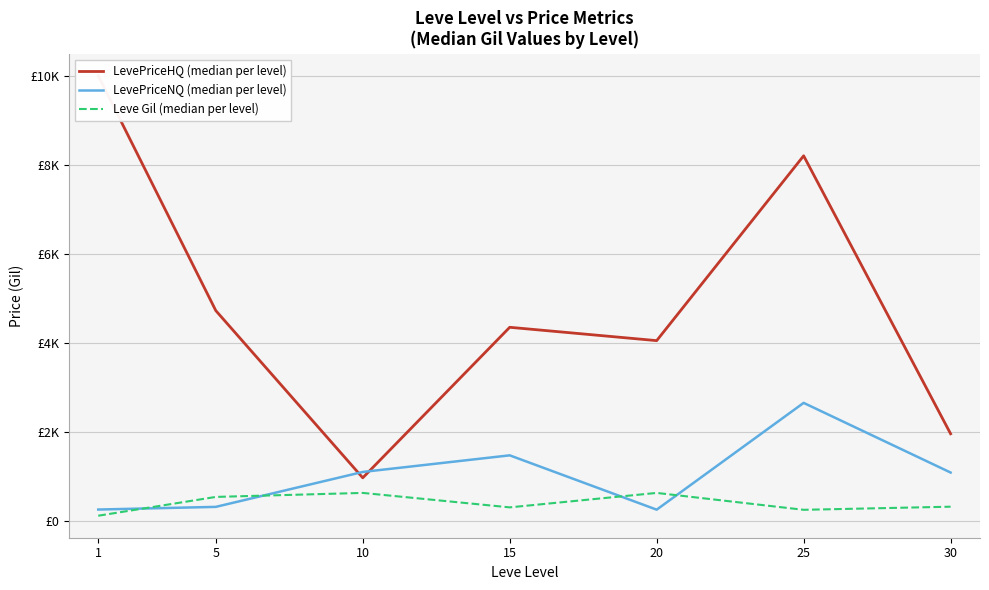

Rank the categories by LevePriceHQ (median per level) value from highest to lowest.

1, 25, 5, 15, 20, 30, 10